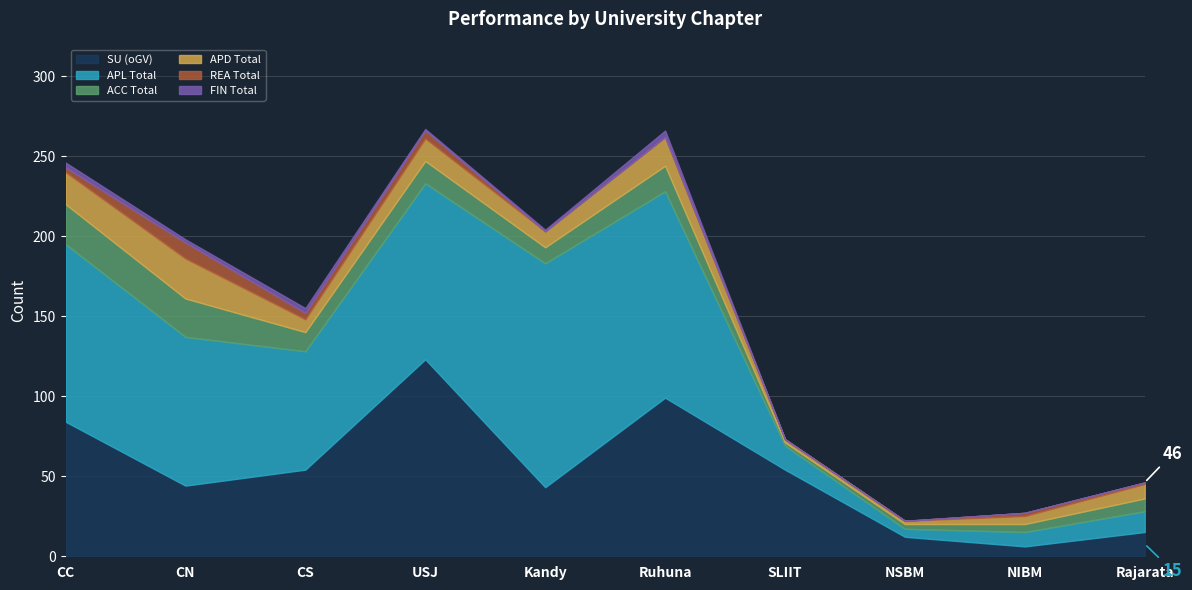

How many categories are shown in the chart?

10